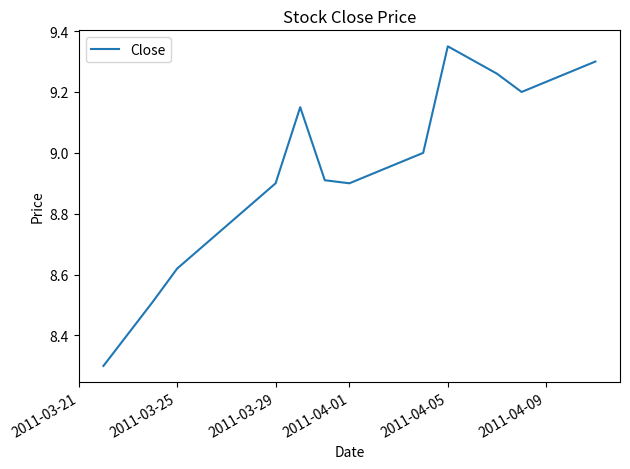

What is the minimum value shown in the chart?

8.3